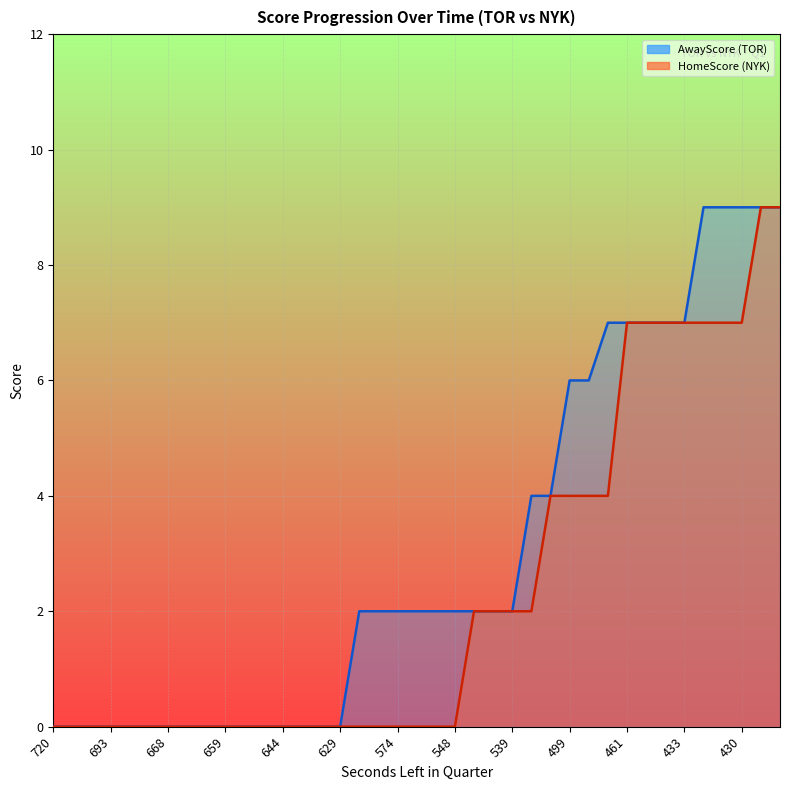

Rank the categories by HomeScore value from lowest to highest.

720, 700, 694, 693, 686, 685, 668, 667, 660, 659, 656, 655, 644, 643, 630, 629, 609, 590, 574, 573, 565, 548, 547, 540, 539, 526, 510, 499, 499, 485, 461, 460, 452, 433, 432, 431, 430, 430, 407